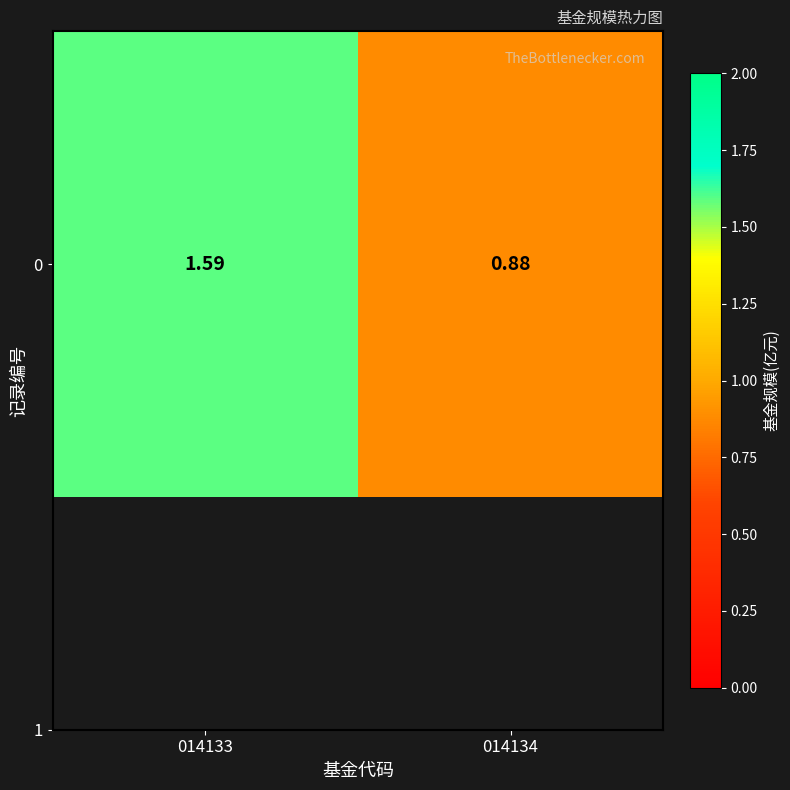

Where does the data first go above 1?

014133